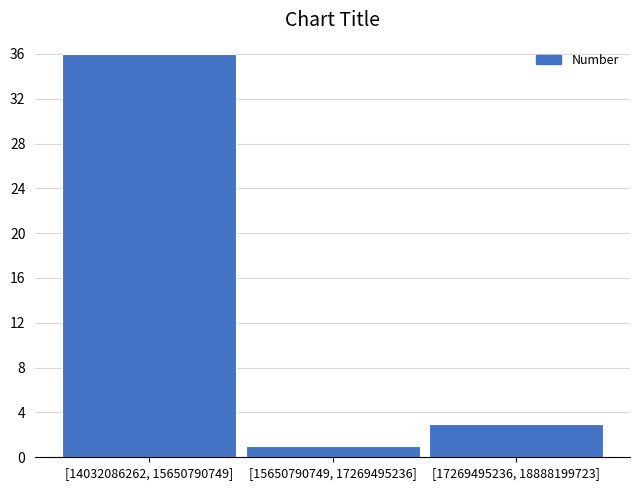

Reading left to right, list all the values displayed in this chart.

[14032086262, 15650790749]=36	[15650790749, 17269495236]=1	[17269495236, 18888199723]=3